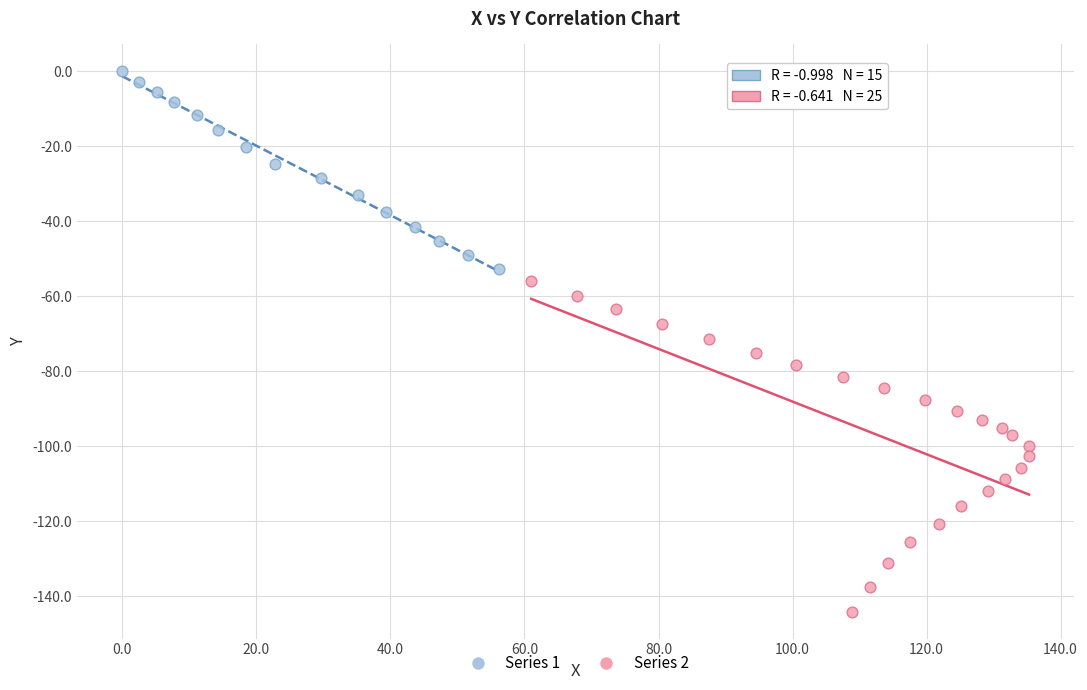

Which series contains the highest Y value?

Series 1